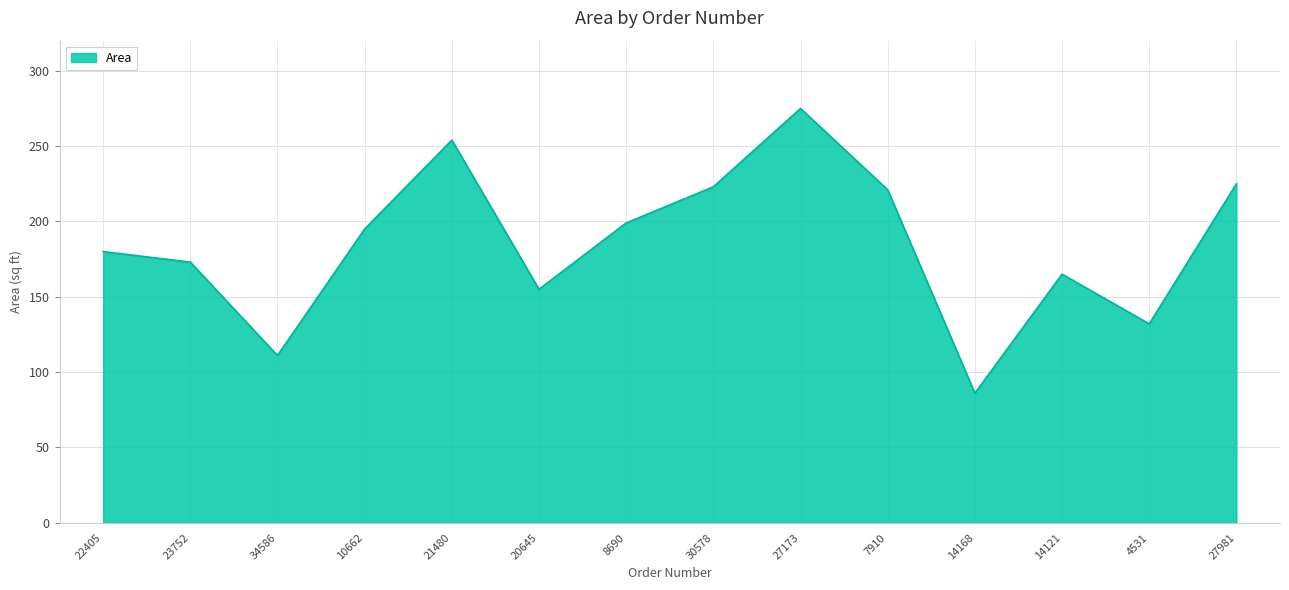

What is the change in value from 23752 to 4531?

-41